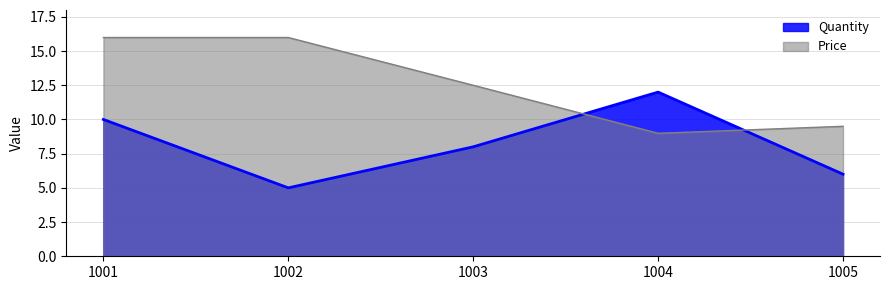

How many lines are shown in the chart?

2